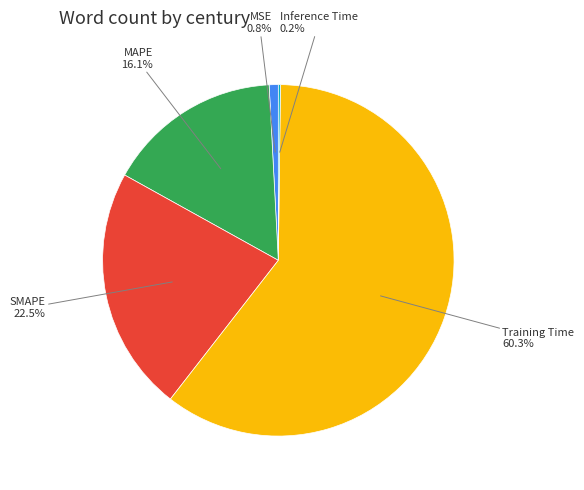

What is the total percentage of MAPE and MSE?

16.9%